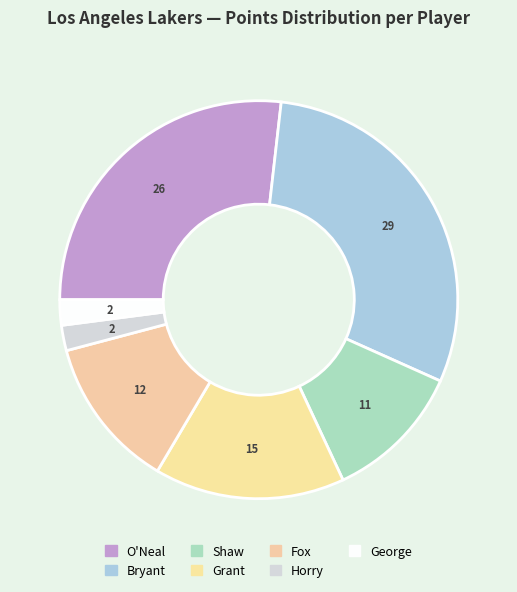

Count the number of slices in the pie.

7